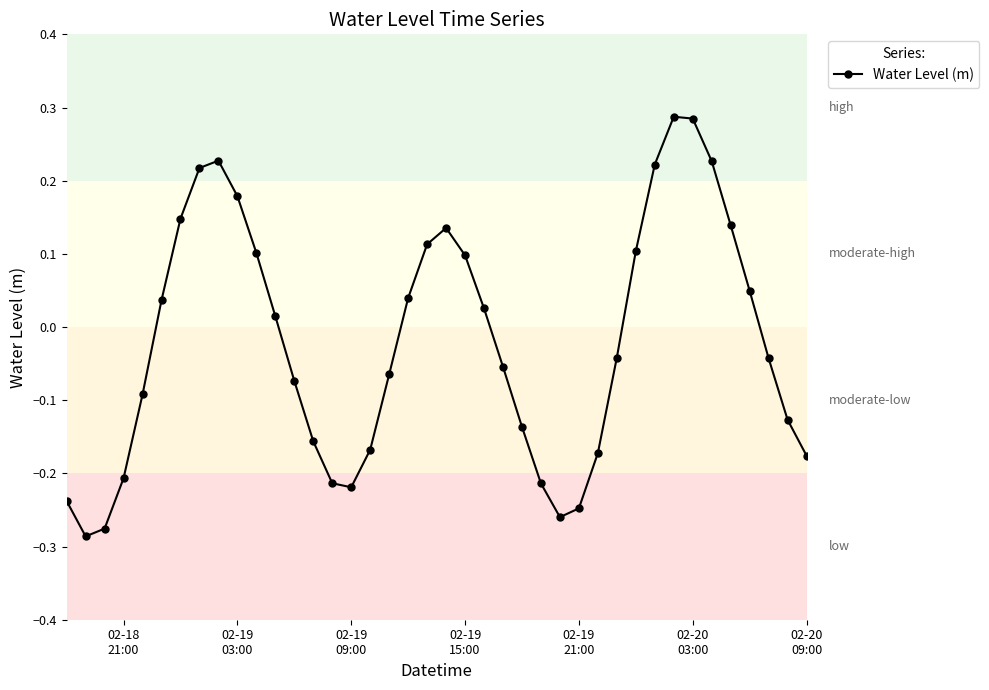

How many interior local valleys (lower than both neighbors) does the data have?

3